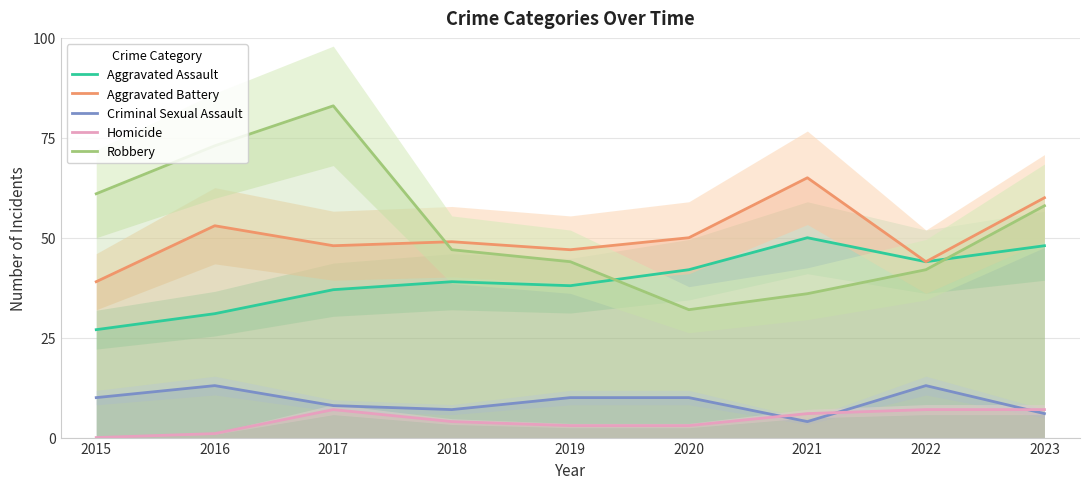

At which category does Aggravated Battery reach its first local peak?

2016